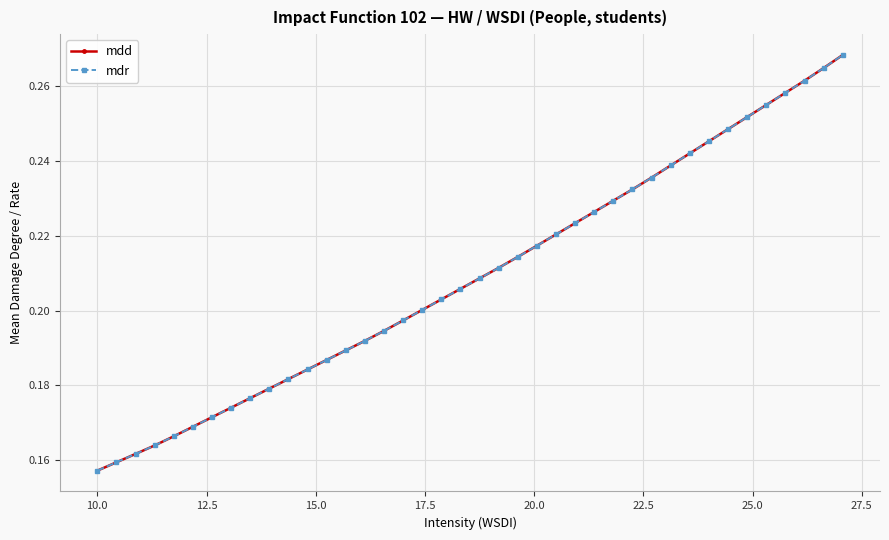

Reading left to right, extract all data points from this chart.

mdd: 0.2	0.2	0.2	0.2	0.2	0.2	0.2	0.2	0.2	0.2	0.2	0.2	0.2	0.2	0.2	0.2	0.2	0.2	0.2	0.2	0.2	0.2	0.2	0.2	0.2	0.2	0.2	0.2	0.2	0.2	0.2	0.2	0.2	0.2	0.3	0.3	0.3	0.3	0.3	0.3
mdr: 0.2	0.2	0.2	0.2	0.2	0.2	0.2	0.2	0.2	0.2	0.2	0.2	0.2	0.2	0.2	0.2	0.2	0.2	0.2	0.2	0.2	0.2	0.2	0.2	0.2	0.2	0.2	0.2	0.2	0.2	0.2	0.2	0.2	0.2	0.3	0.3	0.3	0.3	0.3	0.3